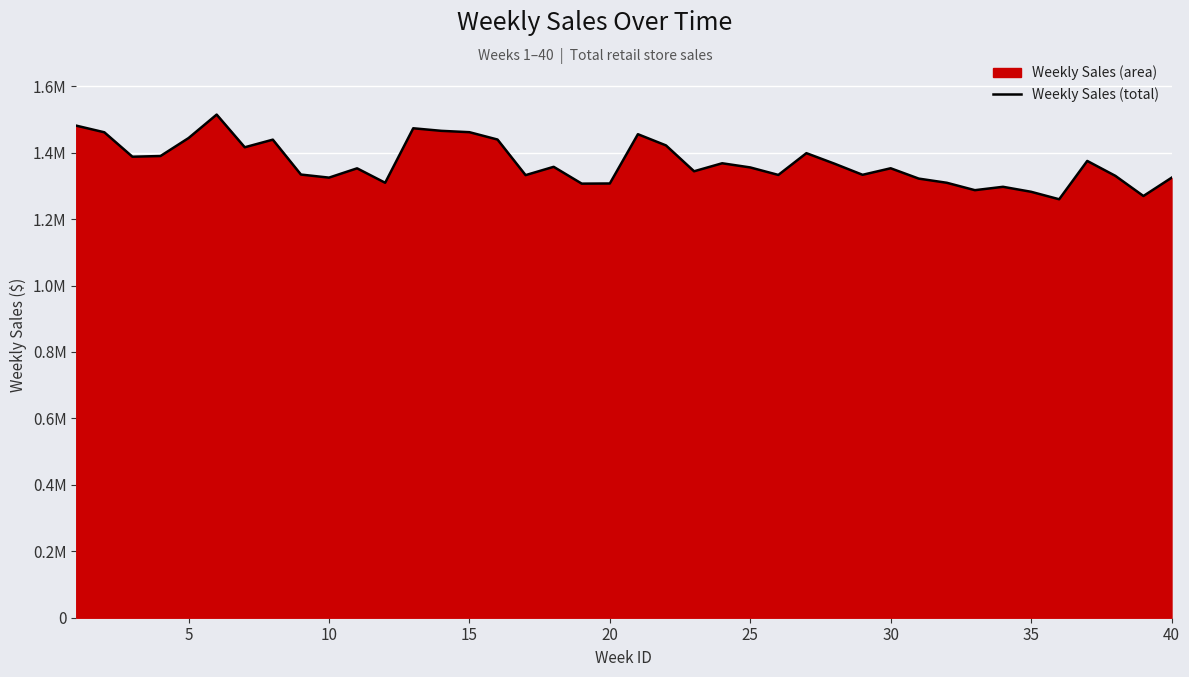

What is the difference between the maximum and minimum values?

254905.1